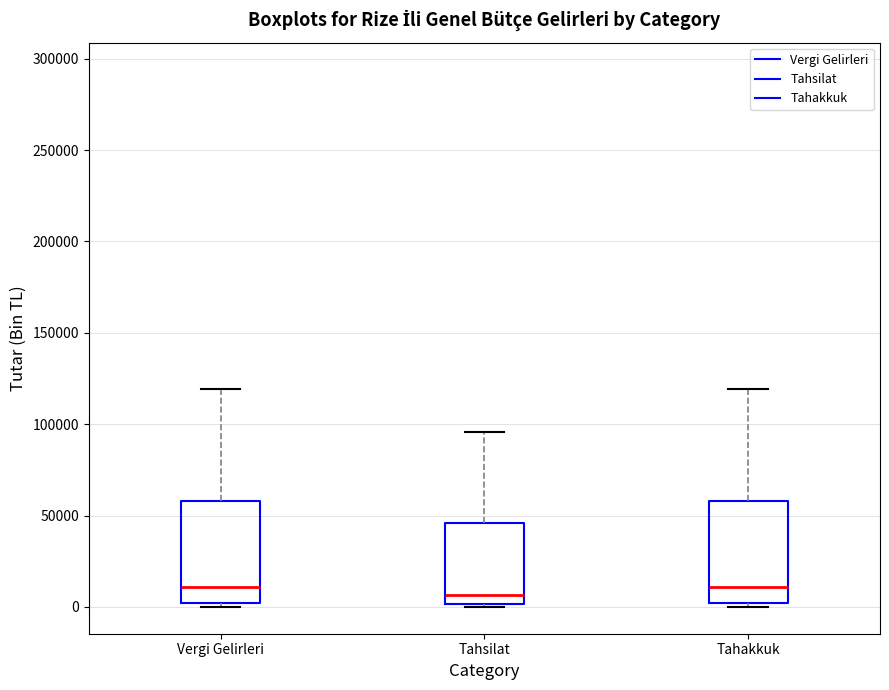

Reading left to right, read every box against the y-axis: the position of its median line, the range the box covers, and the ends of its whiskers. The values are not printed on the chart, so give them approximately, as read against the axis.

Vergi Gelirleri: median 10000, box 0 to 60000, whiskers 0 (just below the box's lower edge) to 120000
Tahsilat: median 5000, box 0 to 45000, whiskers 0 to 95000
Tahakkuk: median 10000, box 0 to 60000, whiskers 0 (just below the box's lower edge) to 120000